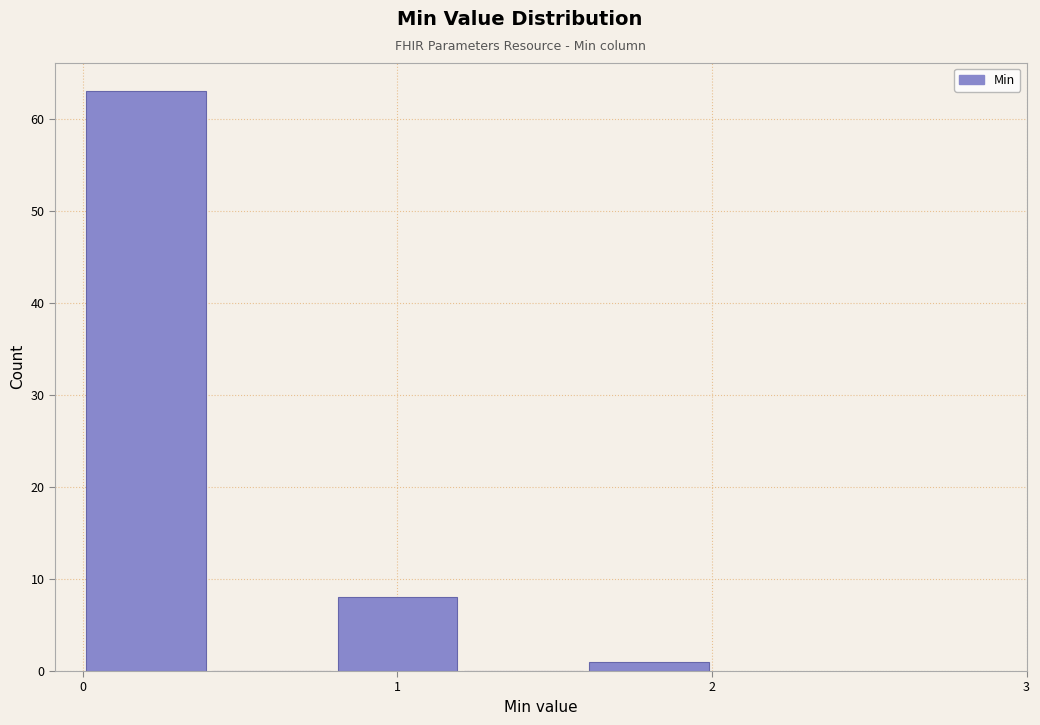

Over which range of the x-axis is the bar tallest?

0.0 to 0.4